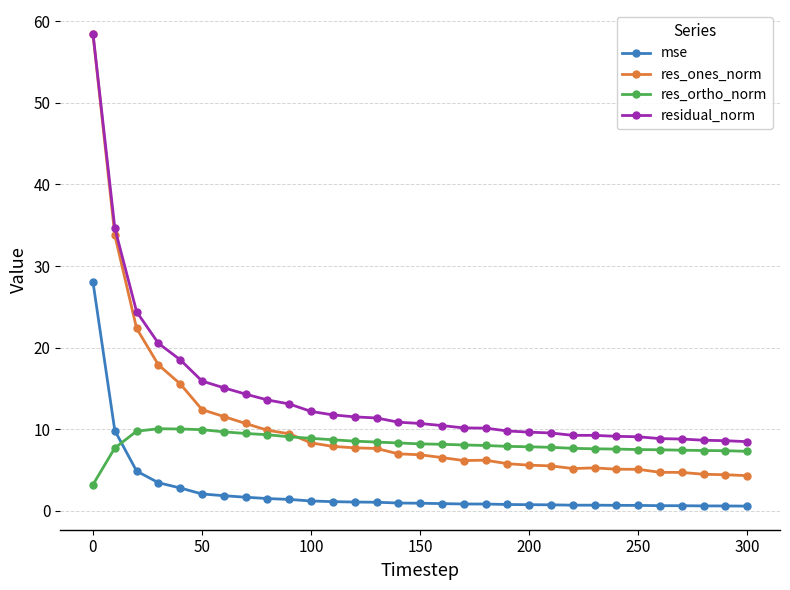

What is the maximum value for res_ortho_norm?

10.1